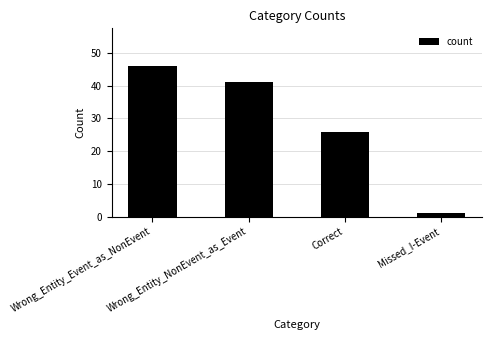

List the labels in order of value, largest first.

Wrong_Entity_Event_as_NonEvent, Wrong_Entity_NonEvent_as_Event, Correct, Missed_I-Event